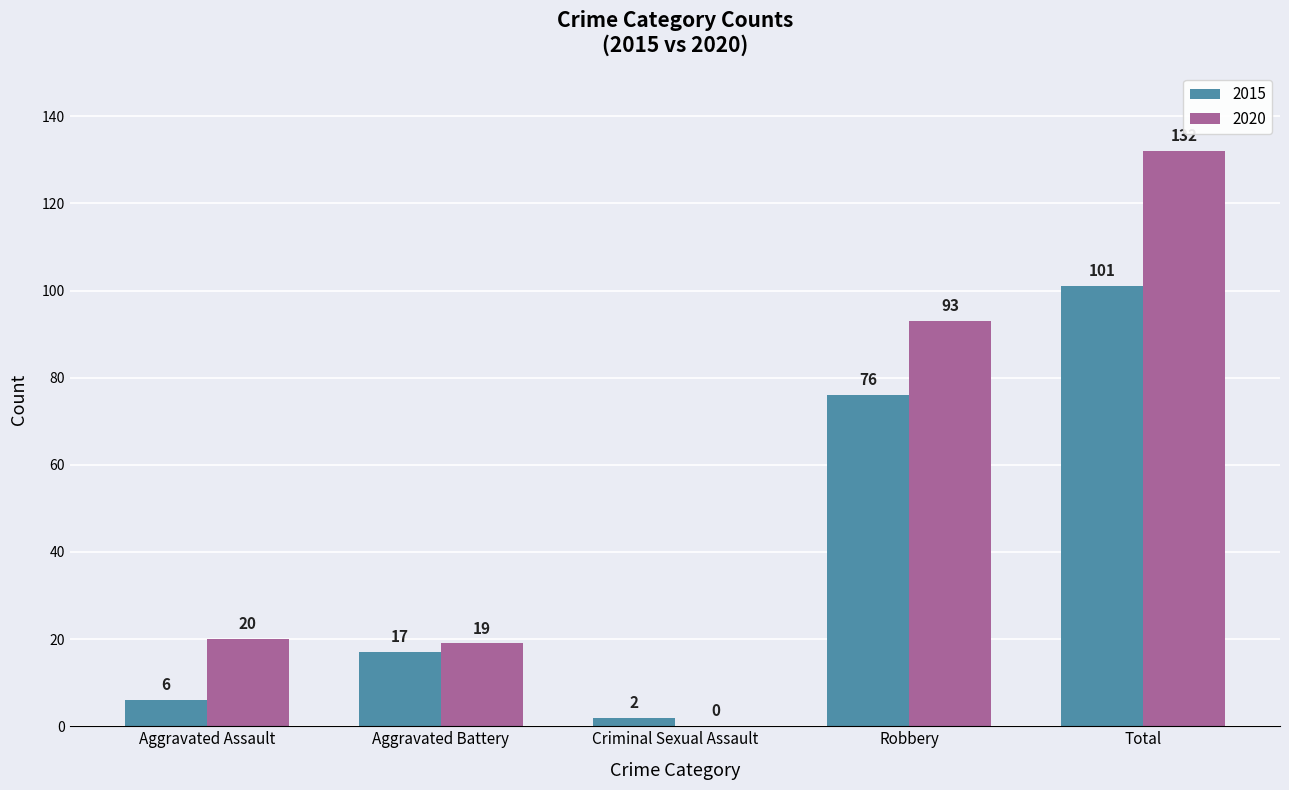

What is the maximum value for 2020?

132